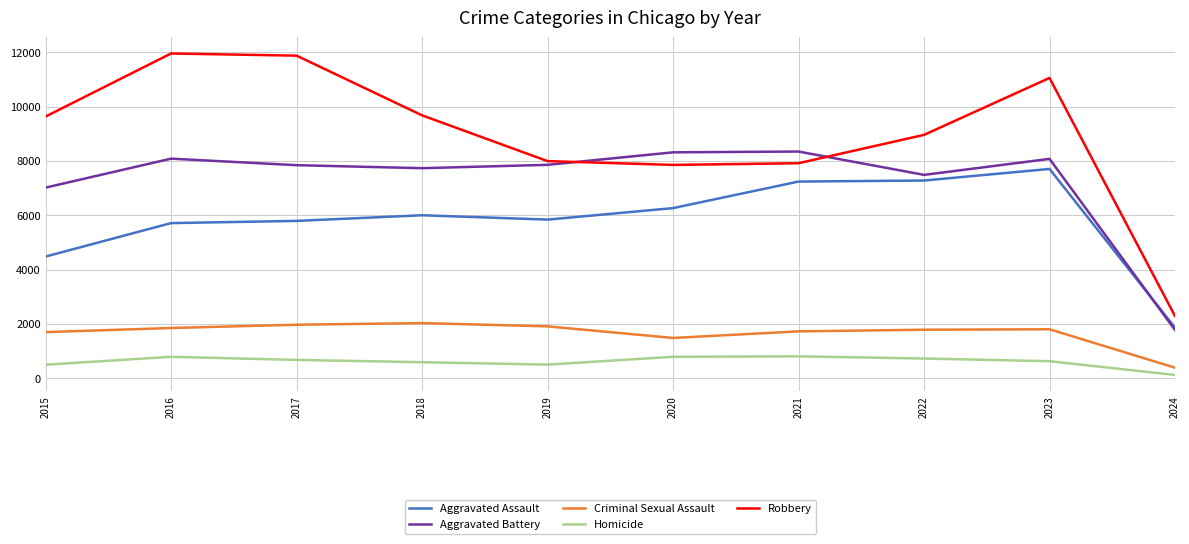

At which category is the sum across all series the highest?

2023